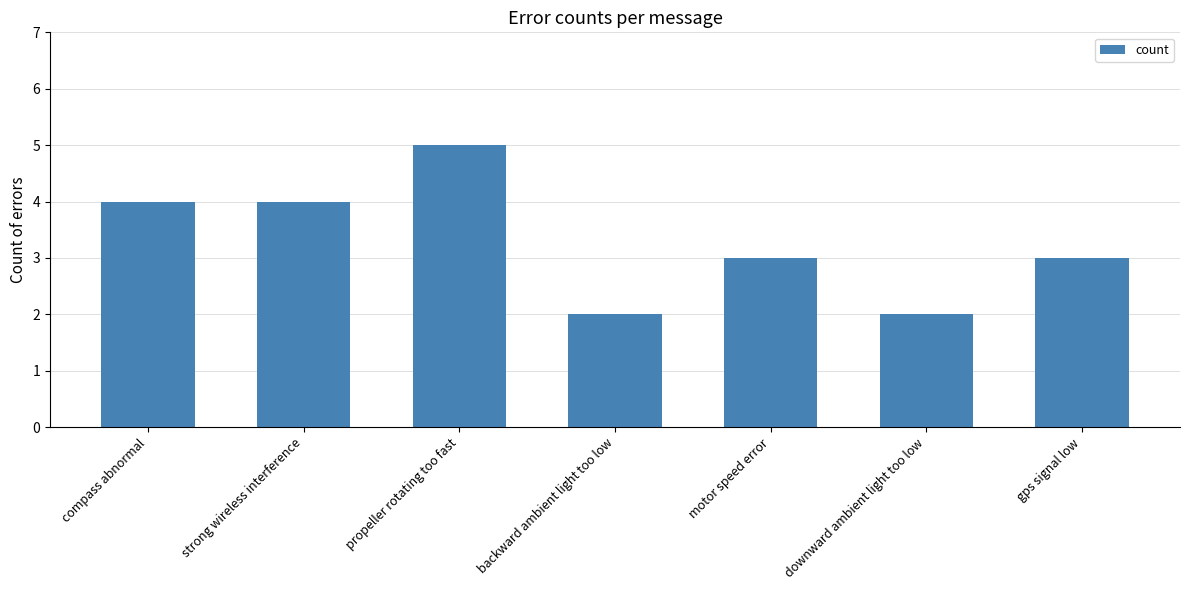

What is the difference between the maximum and minimum values?

3